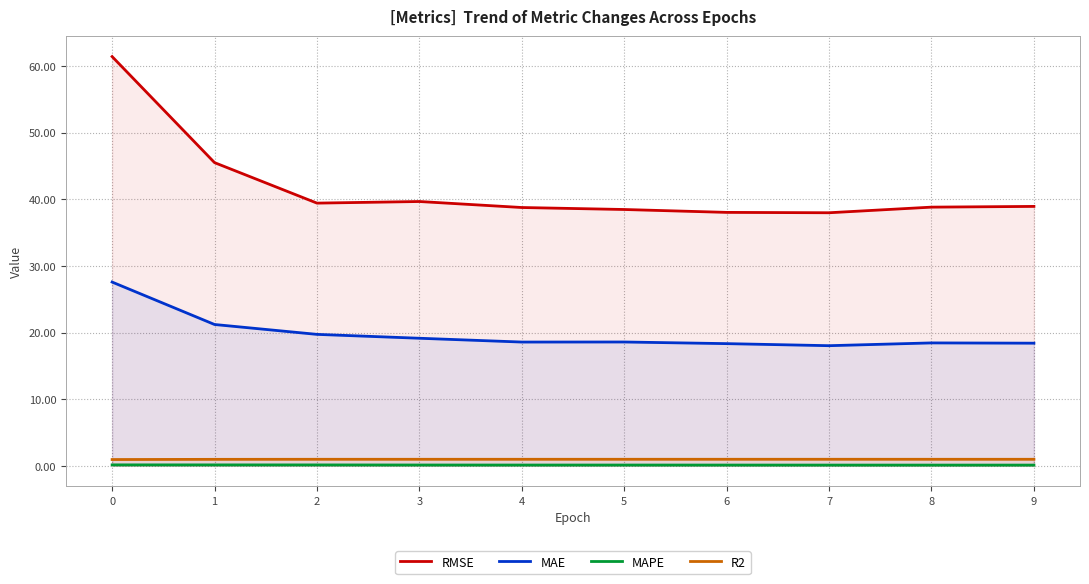

What is the total value across all series at 3?

59.9